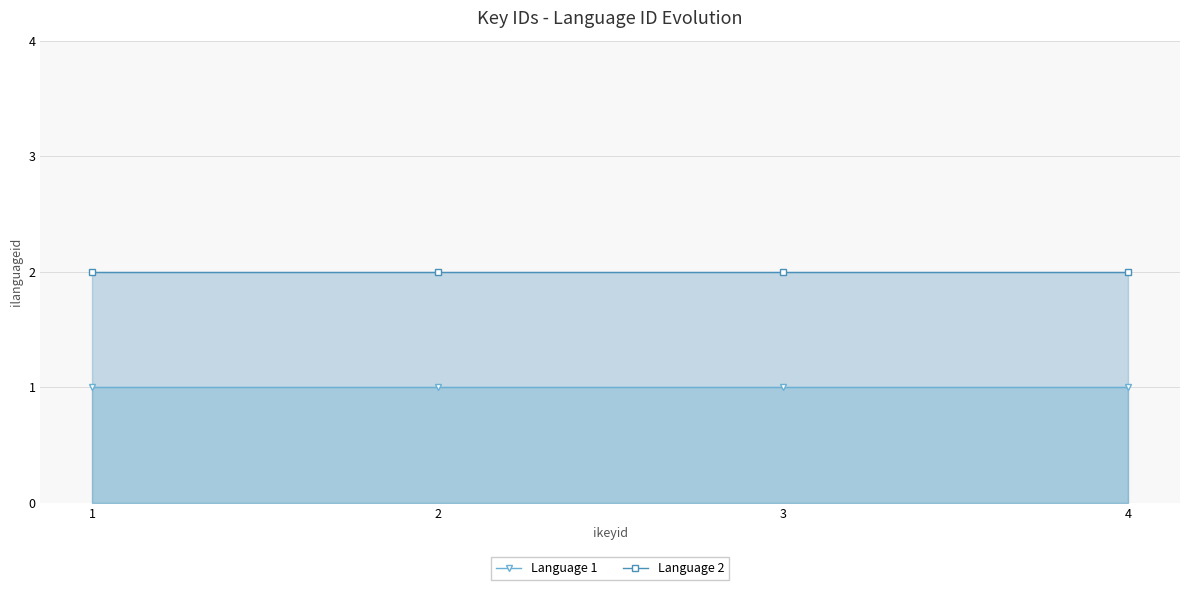

Reading right to left, transcribe all the data shown in this chart.

Language 1: 1	1	1	1
Language 2: 2	2	2	2